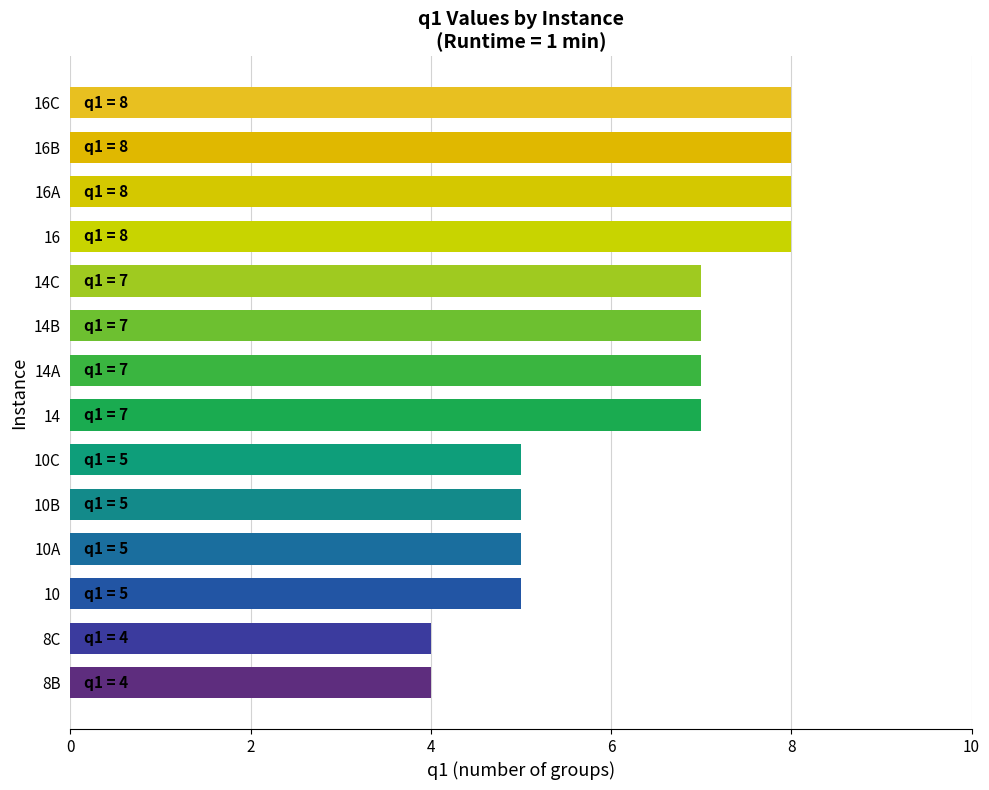

The value at 16C is 11. True or false?

False